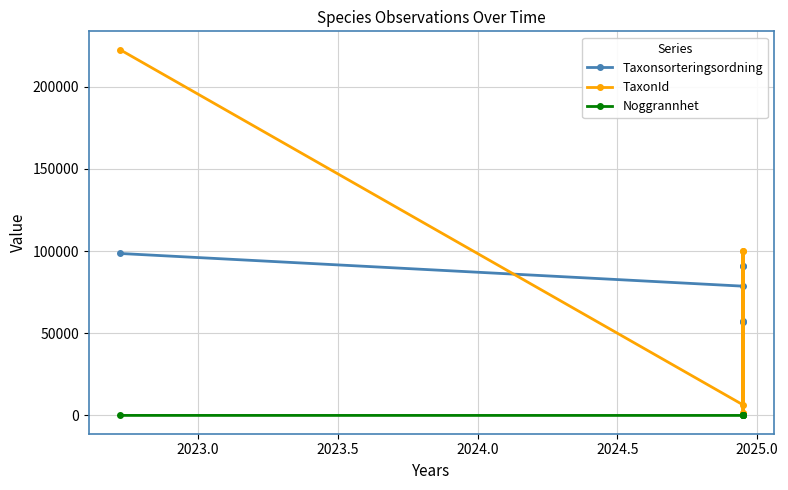

Count the number of categories in the chart.

6